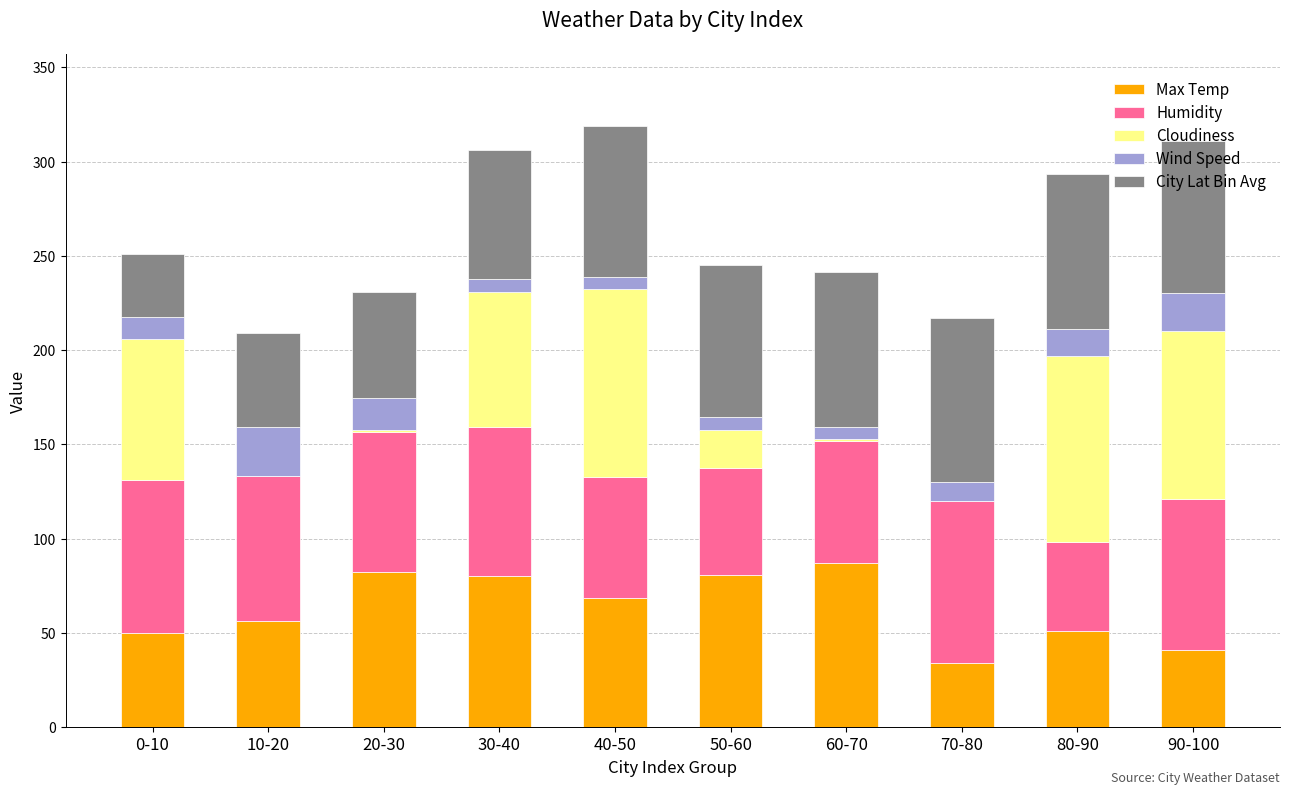

True or false: Max Temp has a value of 51.0 at 80-90.

True